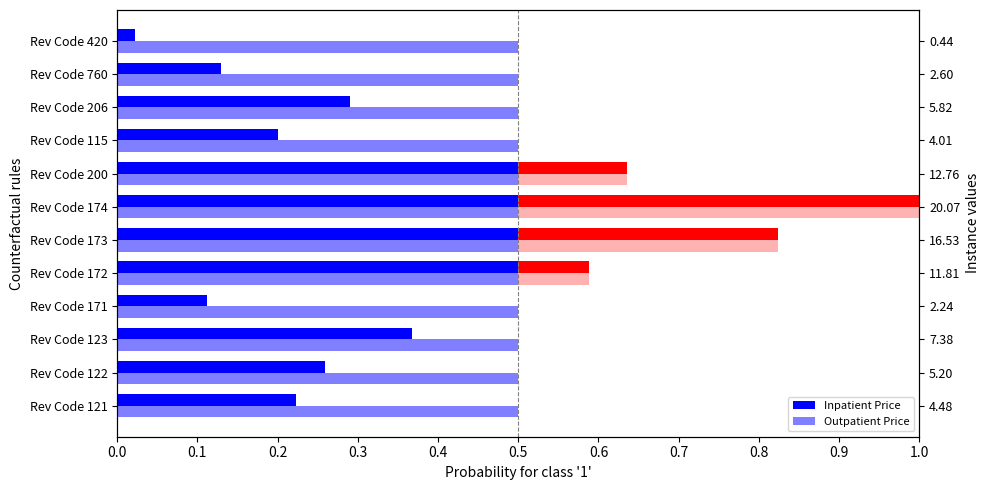

List the series in order of their overall mean, highest first.

Outpatient Price, Inpatient Price